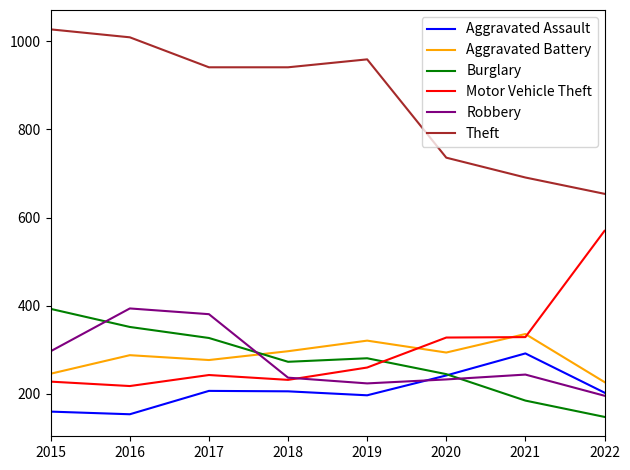

In Aggravated Assault, how many points are higher than both neighbors (excluding endpoints)?

2